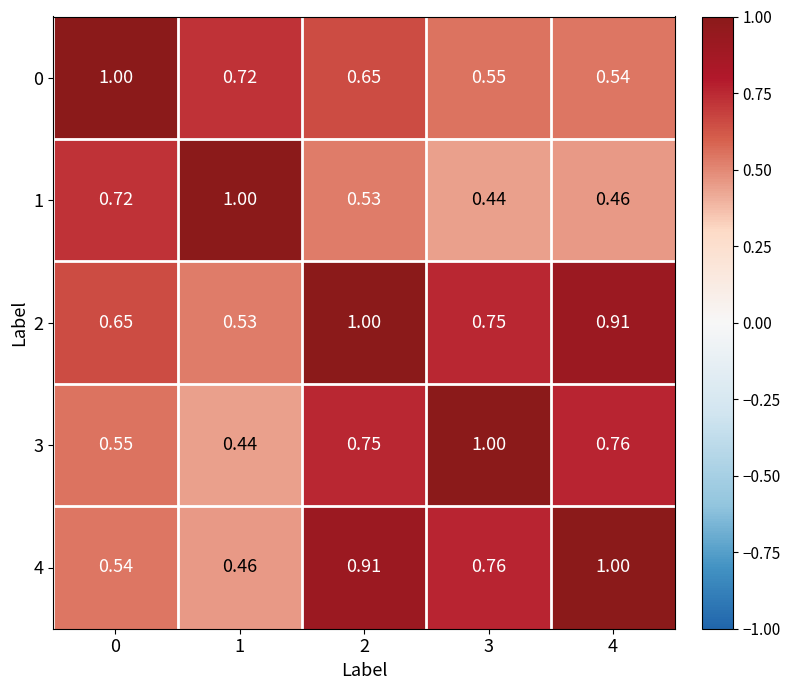

Is the value of 2 at 1 greater than the value of 4 at 1?

Yes